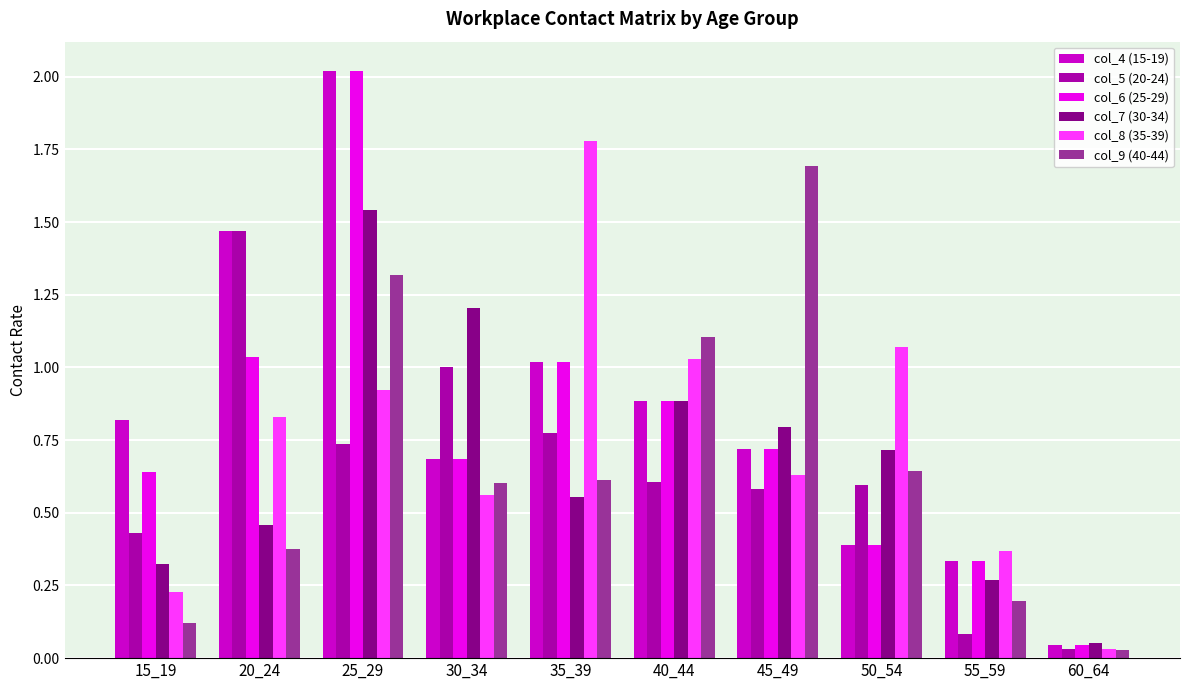

What is the difference between the second highest and minimum values in the col_9 (40-44) series?

1.3